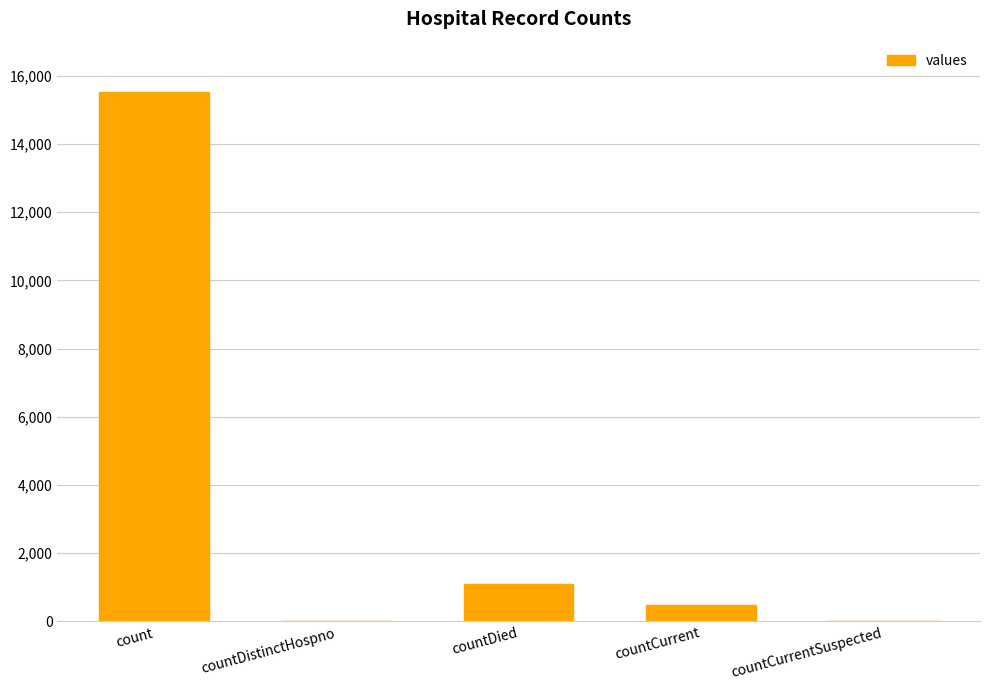

How many distinct data groups are displayed?

1